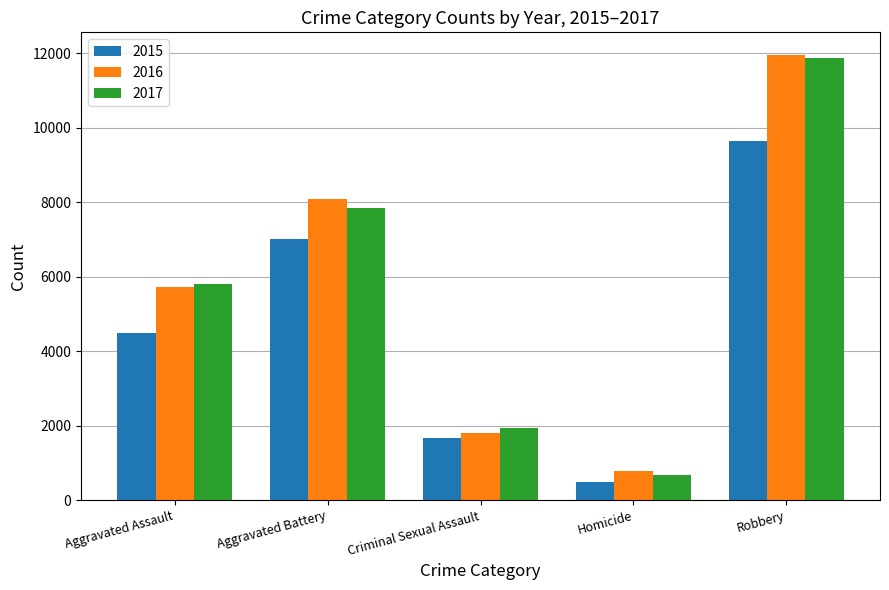

Reading left to right, what are all the values shown in this chart?

2015: 4480	7018	1657	496	9638
2016: 5712	8085	1808	786	11960
2017: 5793	7845	1930	672	11880